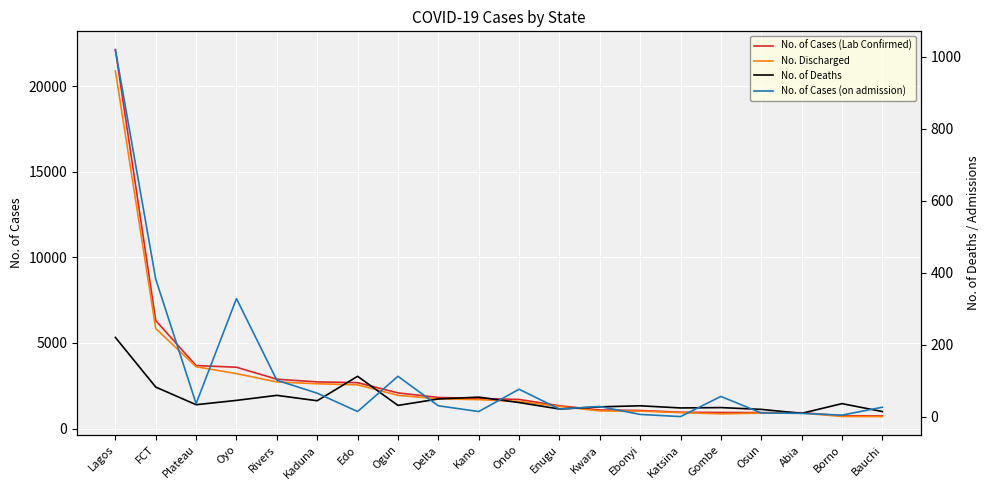

Where is No. of Cases (on admission) nearest to the value 510?

FCT